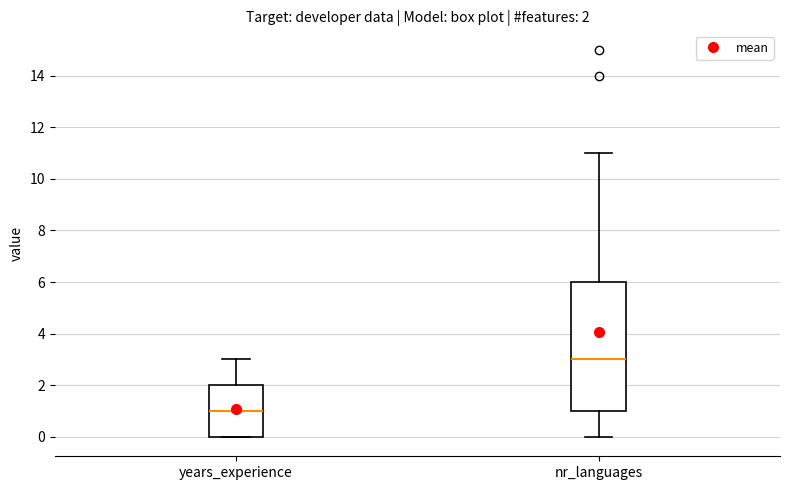

Comparing the boxes themselves (not the whiskers), which one is the tallest?

nr_languages